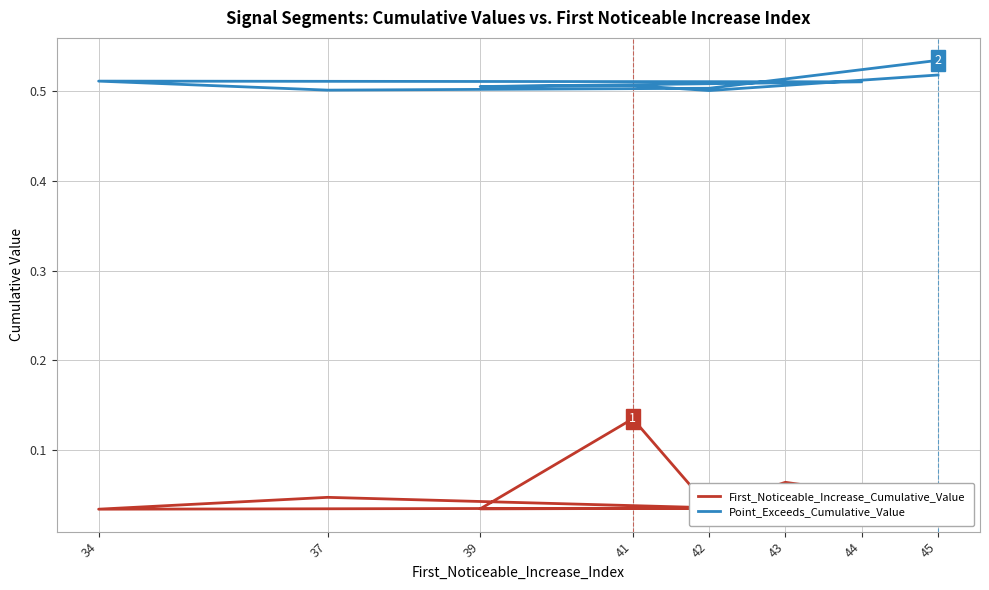

How many lines are shown in the chart?

2